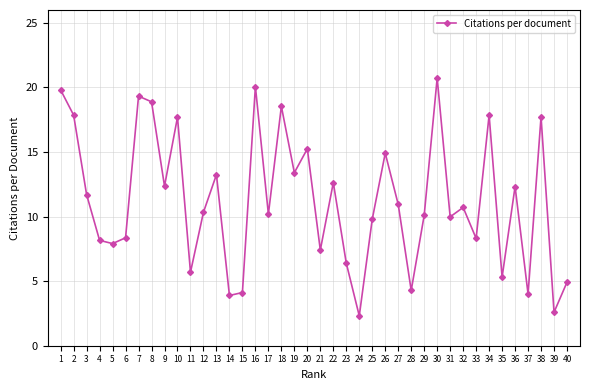

What is the difference between the maximum and second lowest values?

18.1